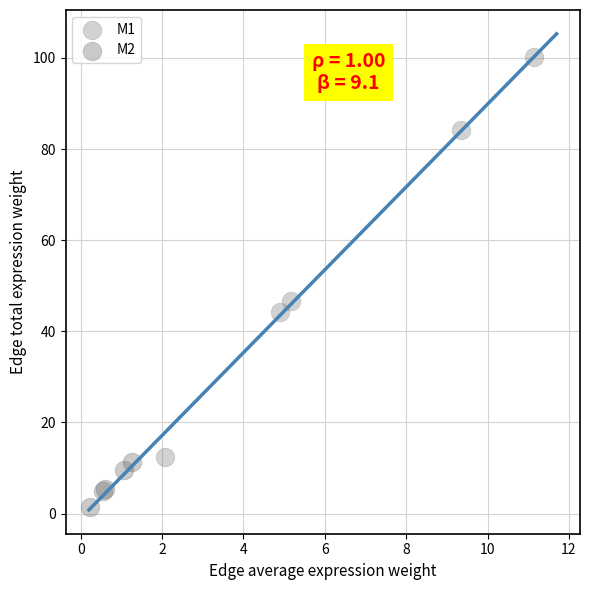

Which series reaches the maximum Y coordinate?

M1